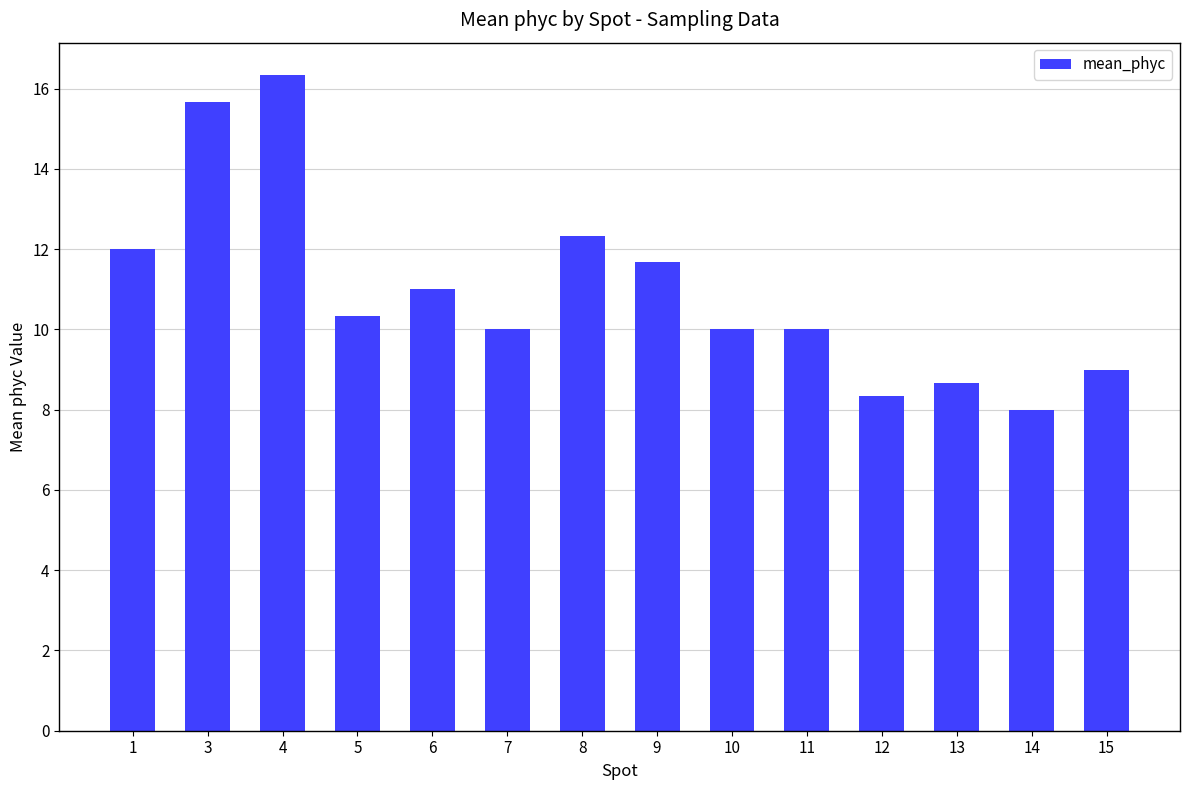

What is the sum of the values at 9 and 11?

21.7